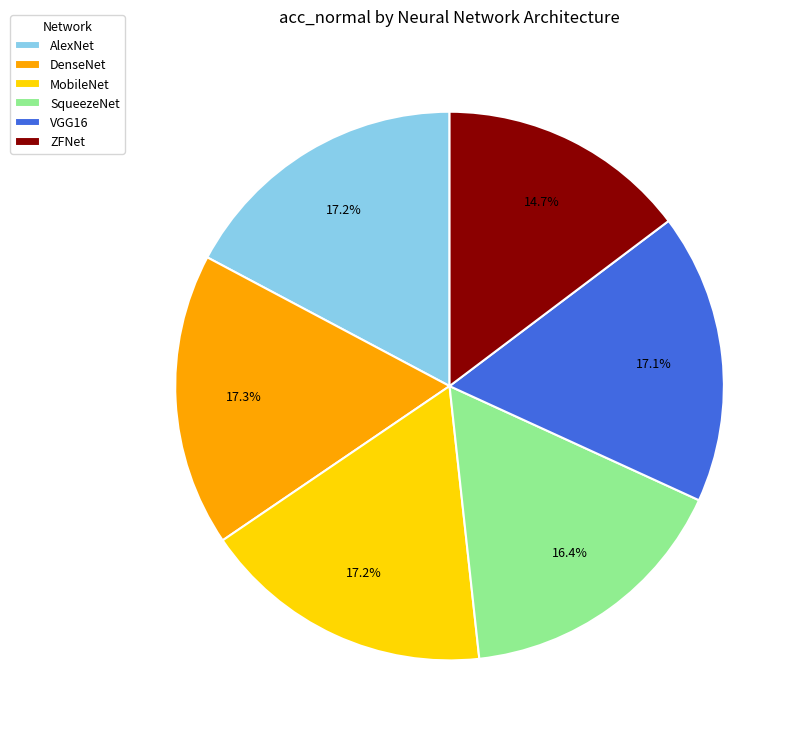

True or false: MobileNet accounts for 17% of the total.

True